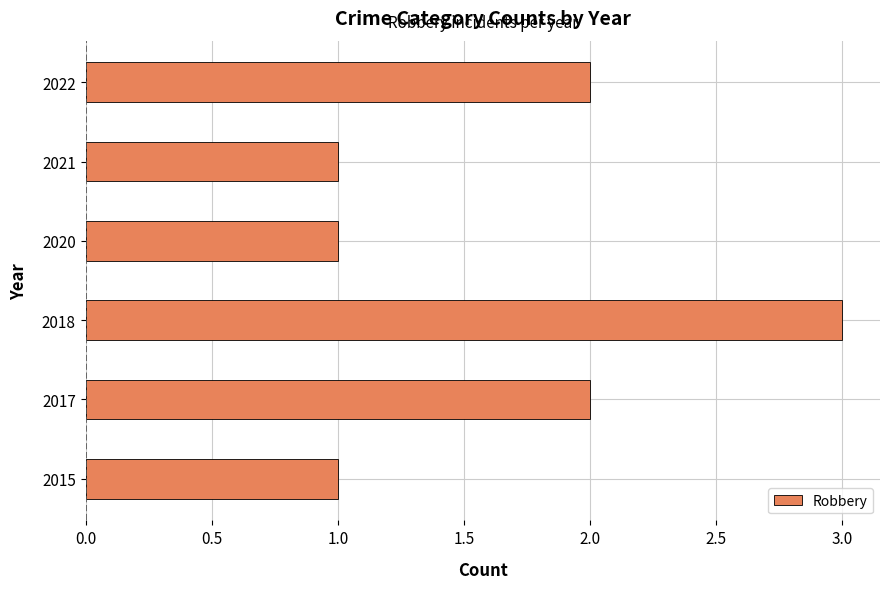

Reading bottom to top, what are all the values shown in this chart?

2015=1	2017=2	2018=3	2020=1	2021=1	2022=2